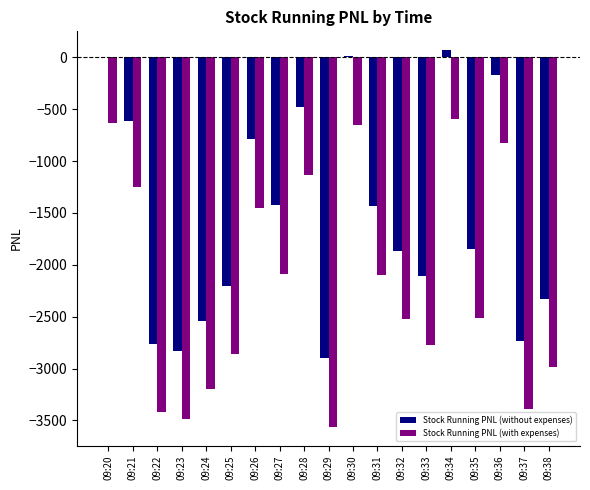

Which category has the highest value across all series?

09:34